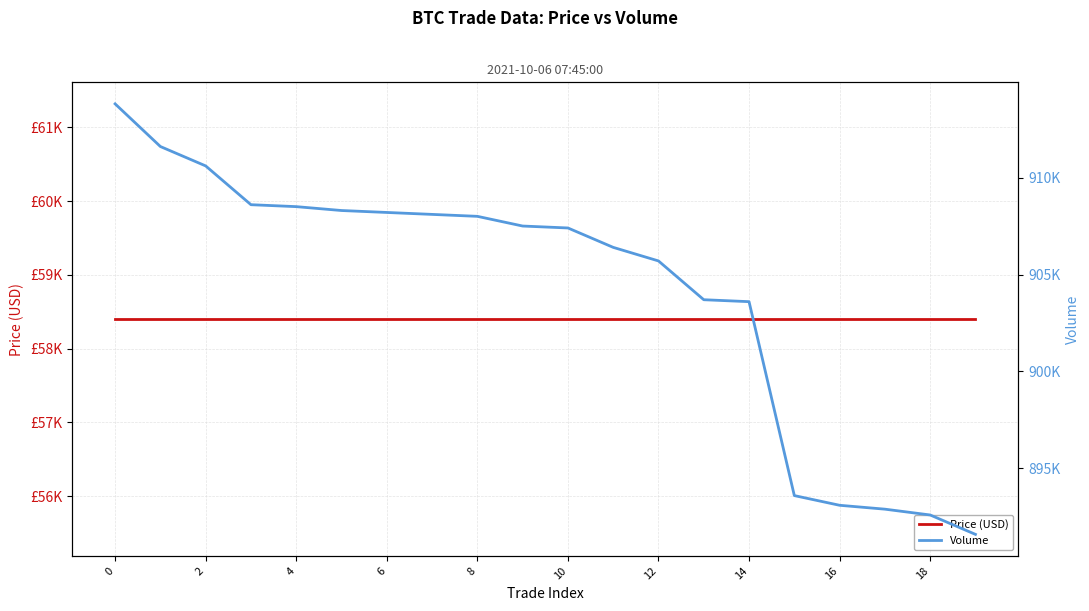

Is the value of Price (USD) at 11 greater than the value of Volume at 2?

No